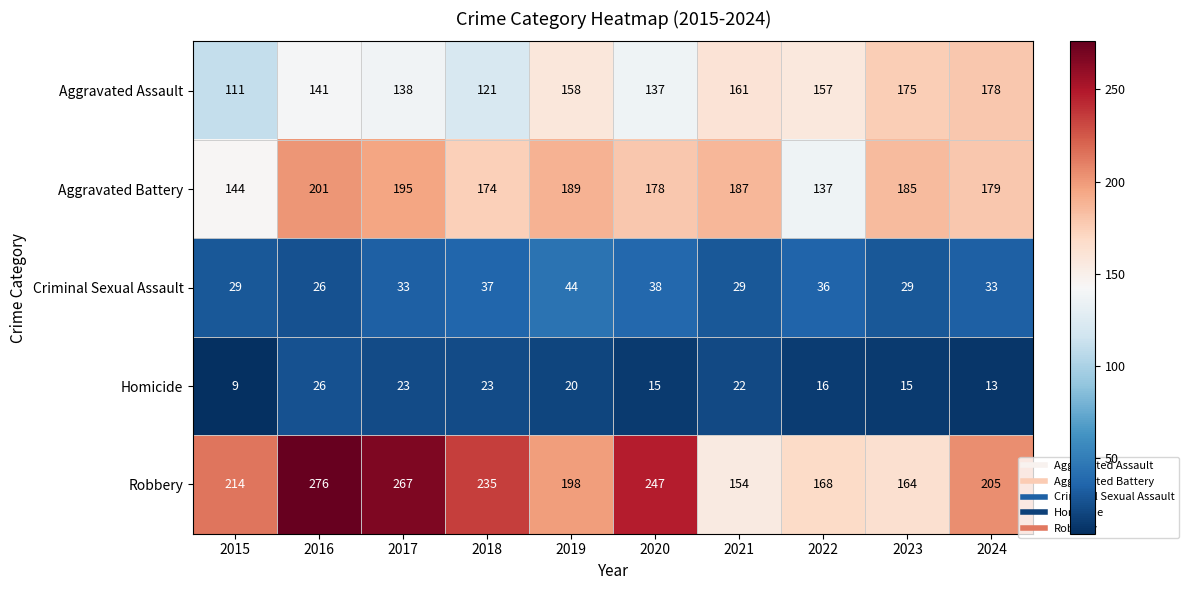

Which series has the widest spread of values?

Robbery